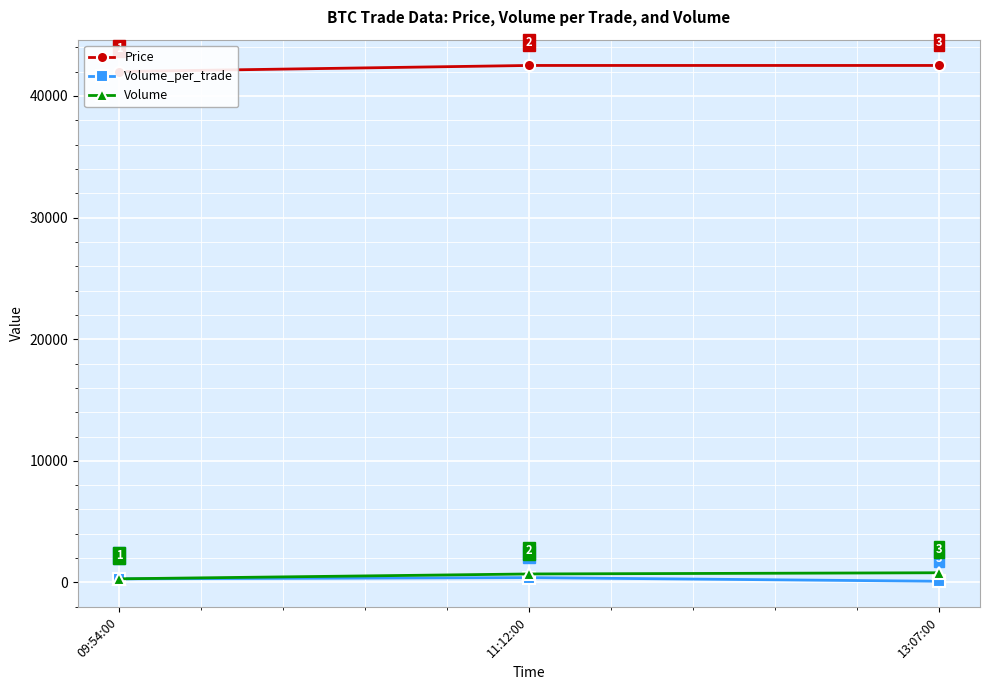

What value does the Price series have at 13:07:00?

42500